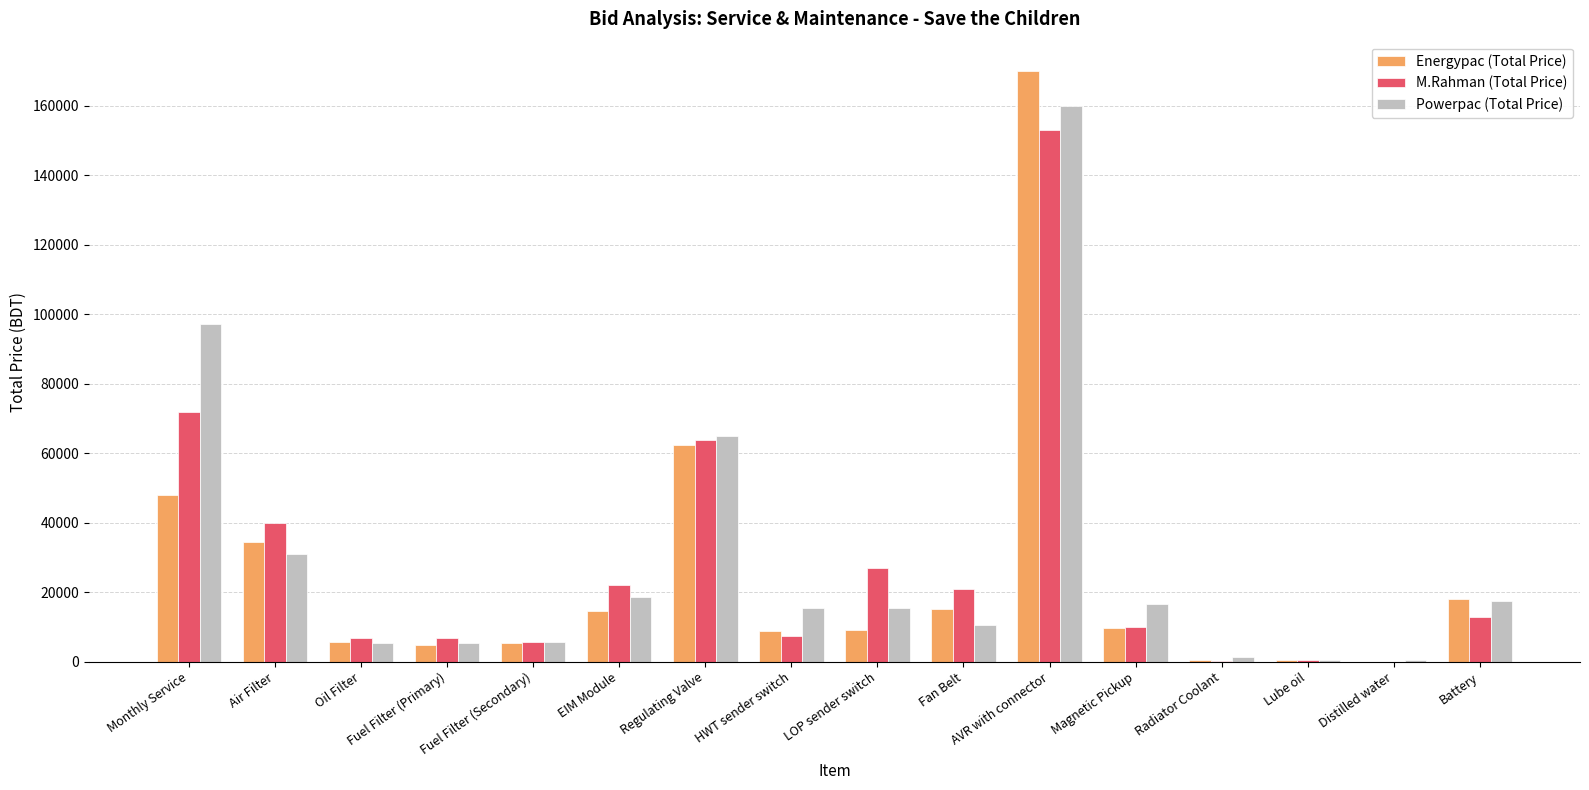

At which label does Powerpac (Total Price) first exceed 15500?

Monthly Service